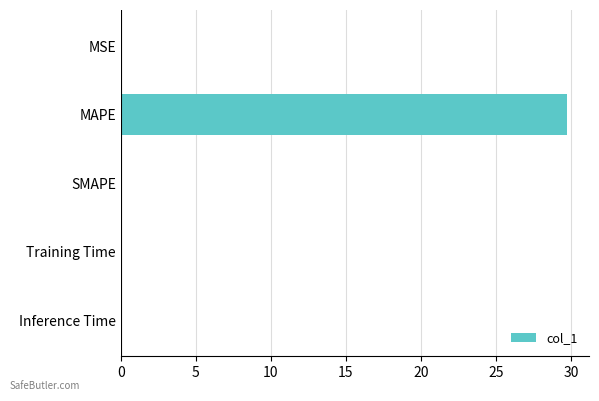

The value at Inference Time is 0.0. True or false?

True